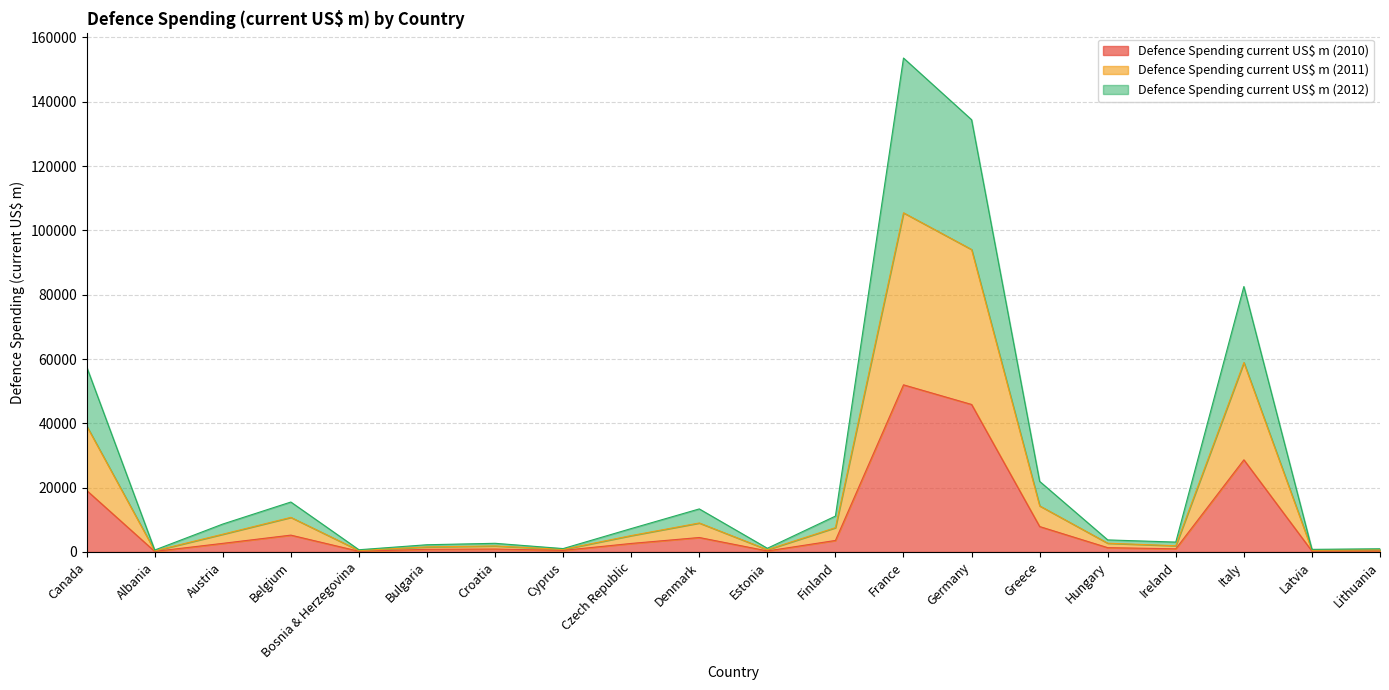

Read the Defence Spending current US$ m (2011) value at Denmark, to the nearest 50.

9000